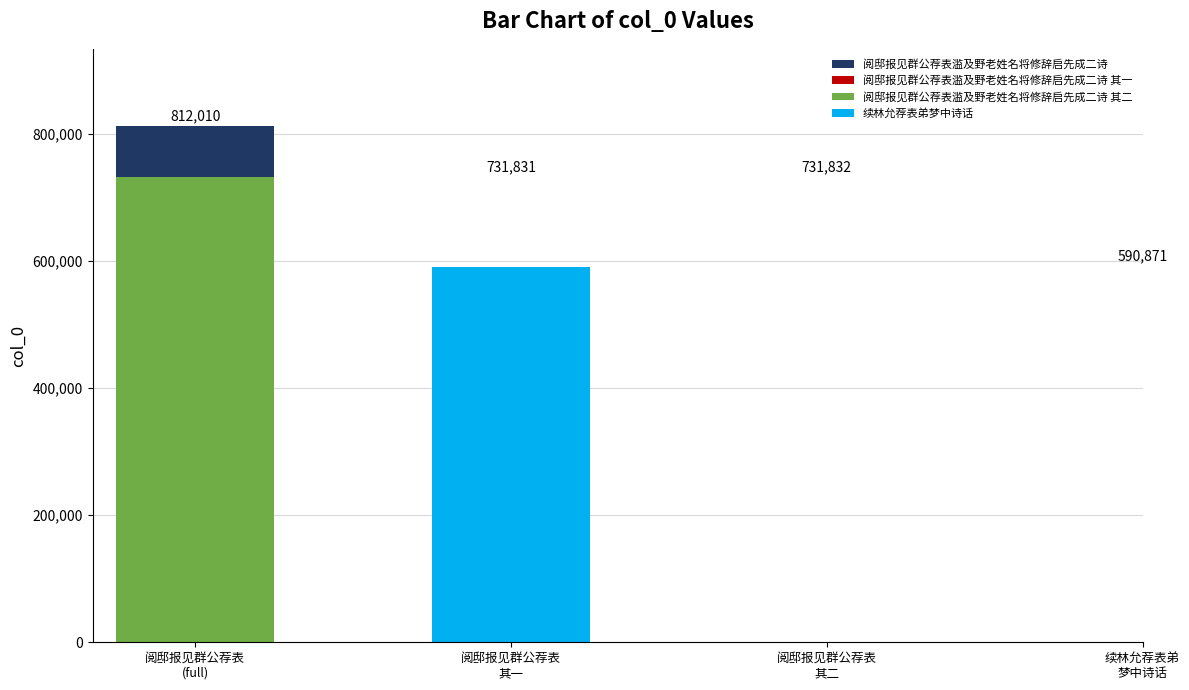

What is the greatest value displayed?

812010